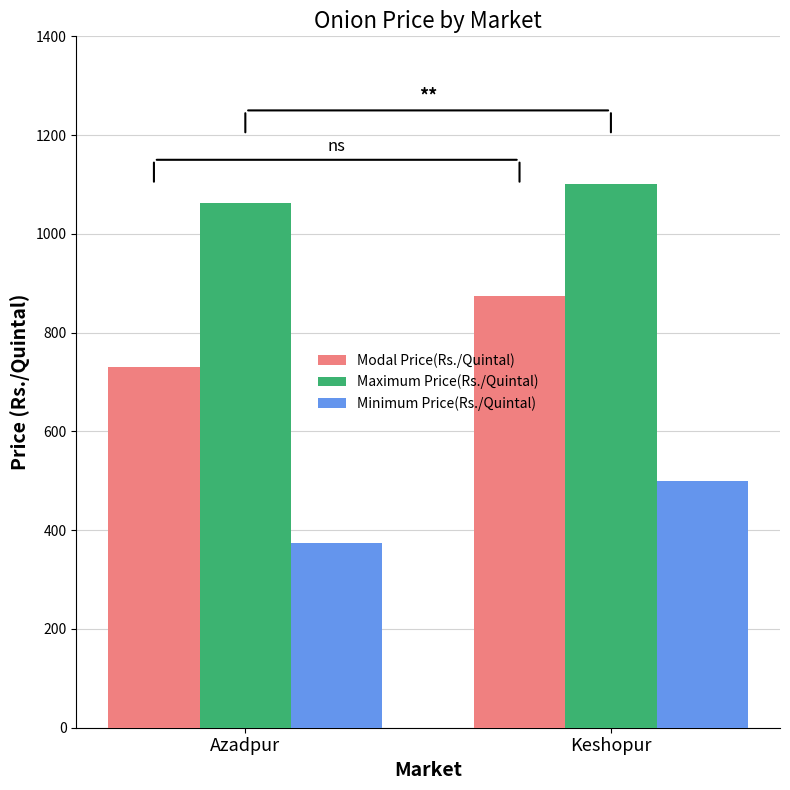

What value does the Minimum Price(Rs./Quintal) series have at Keshopur, to the nearest 10?

500